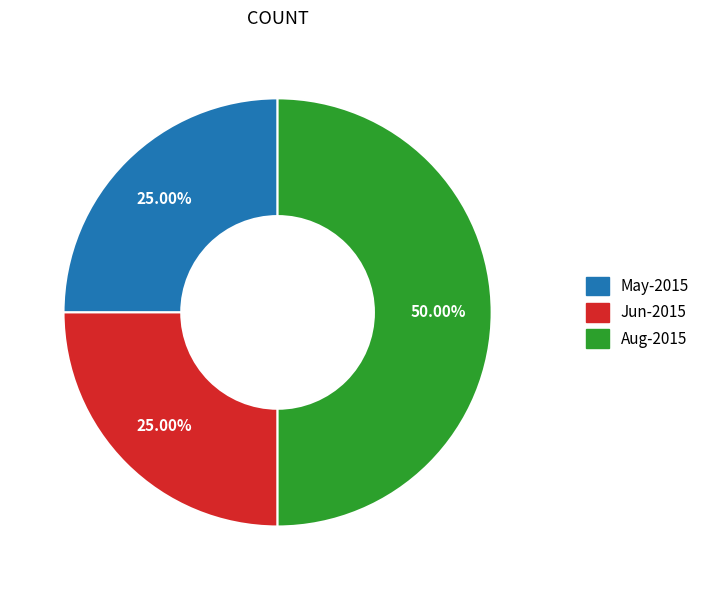

To the nearest percent, what is the difference between the largest and smallest slice percentages?

25%